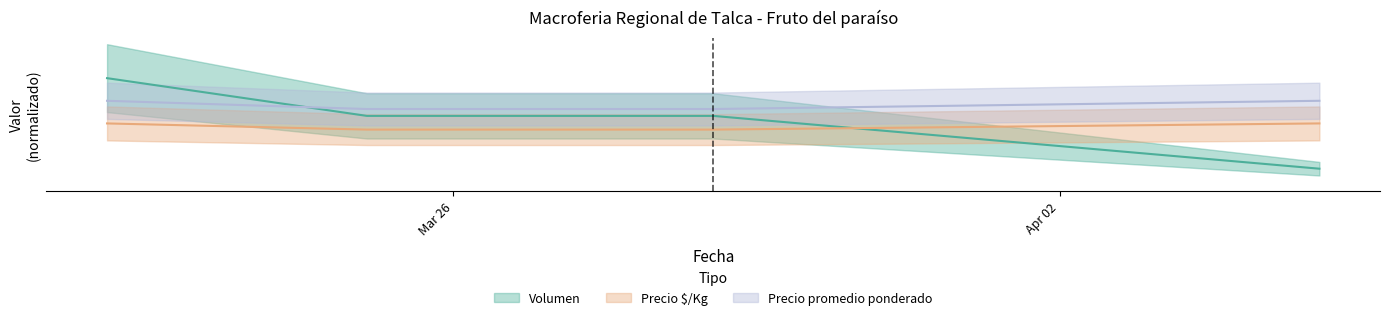

How many series are shown in this chart?

3